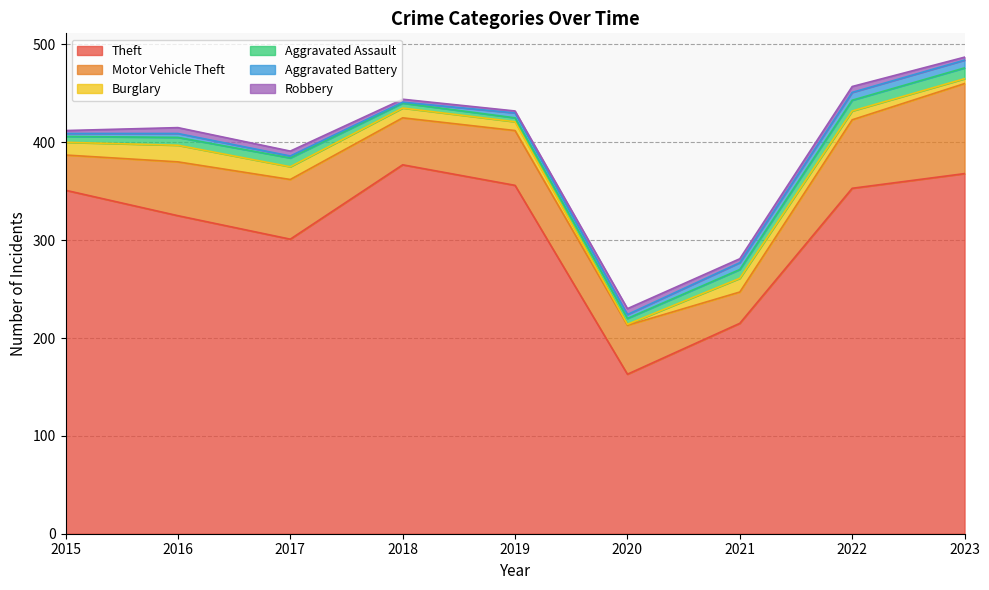

Rank the categories by Aggravated Assault value from lowest to highest.

2019, 2018, 2015, 2020, 2016, 2017, 2021, 2022, 2023